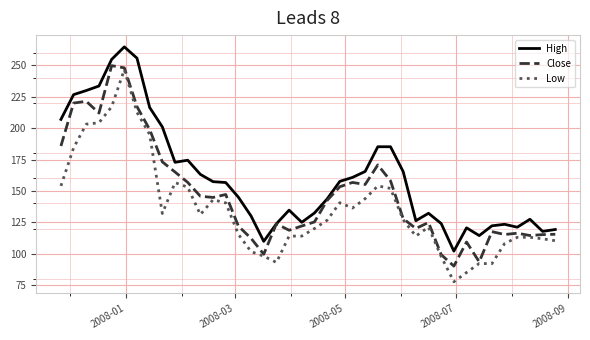

Which series has the largest range (max minus min)?

Low